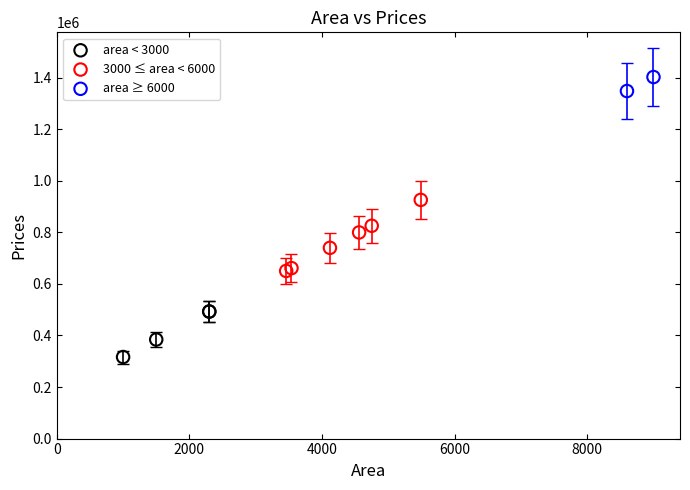

What are all the series names shown in the legend?

area < 3000, 3000 ≤ area < 6000, area ≥ 6000